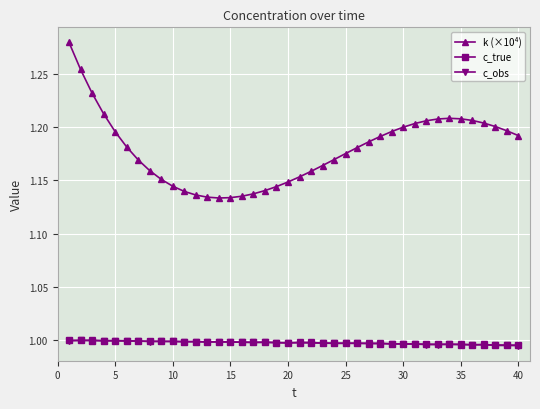

True or false: k (×10⁴) has more than 0 interior local peaks.

True